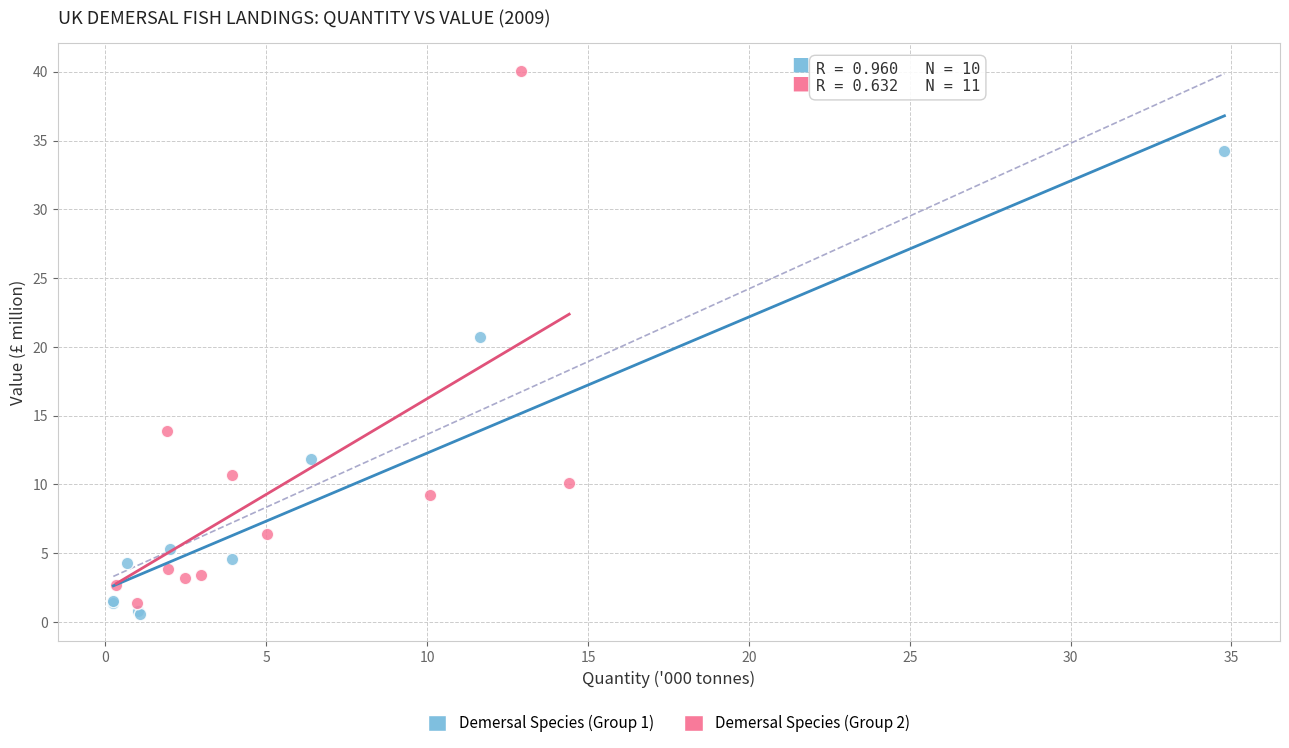

Which series contains the highest Y value?

Demersal Species (Group 2)